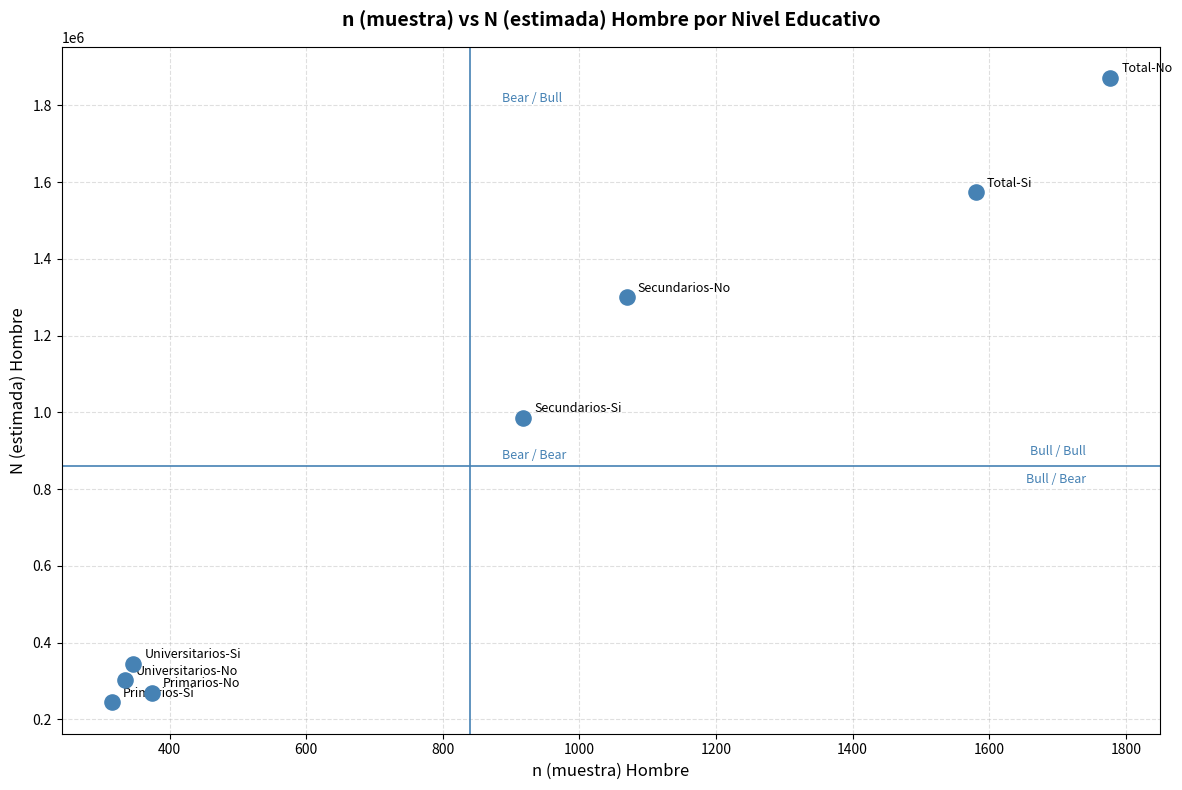

What Y value in the scatter plot is closest to 1057604?

985825